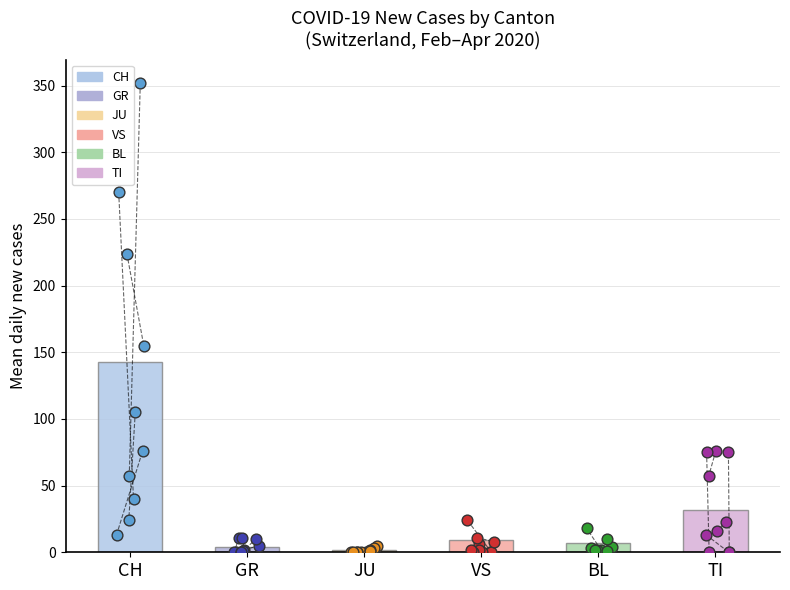

What are all the series names shown in the legend?

CH, GR, JU, VS, BL, TI